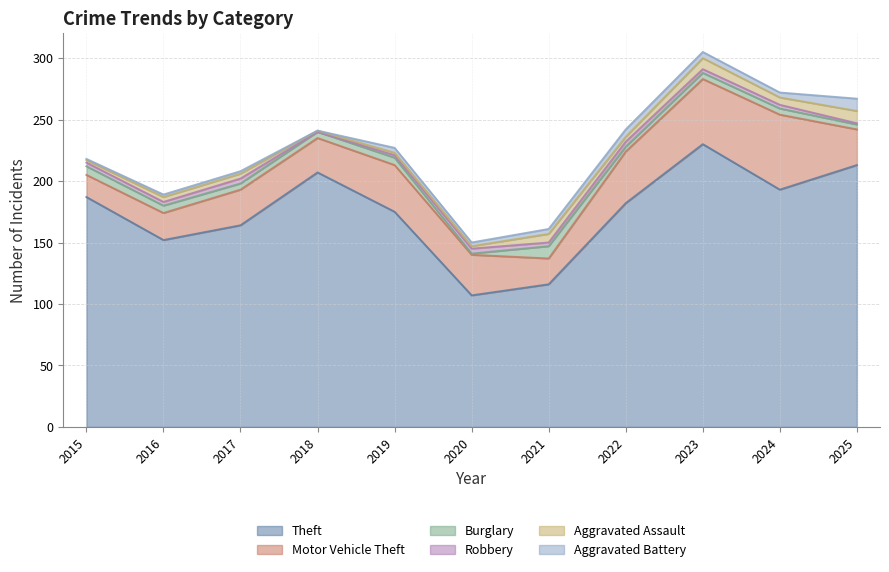

Count the Burglary values in the range 4 to 6.

8